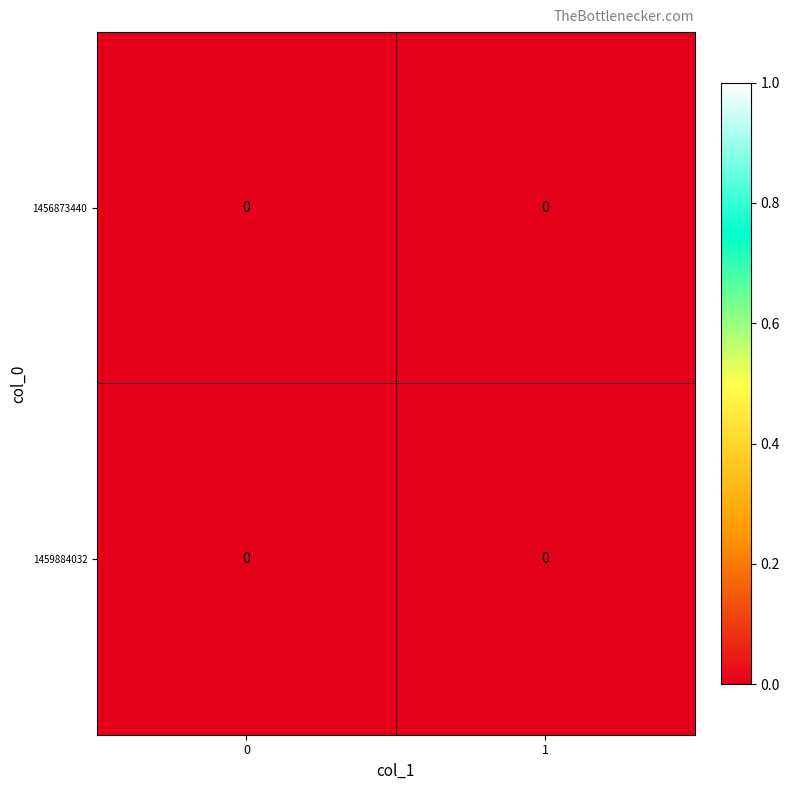

Rank the series by their average value, from lowest to highest.

1456873440, 1459884032